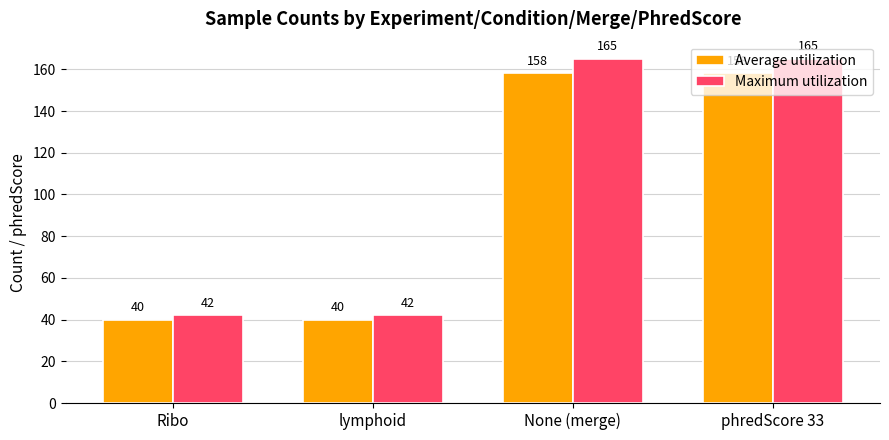

What is the difference between the second highest and second lowest values in the Average utilization series?

118